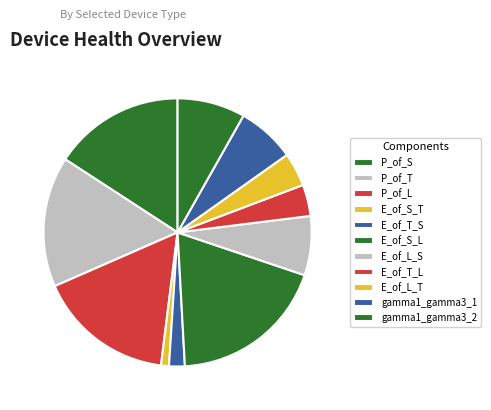

Is the sum of P_of_L and gamma1_gamma3_2 greater than half?

No